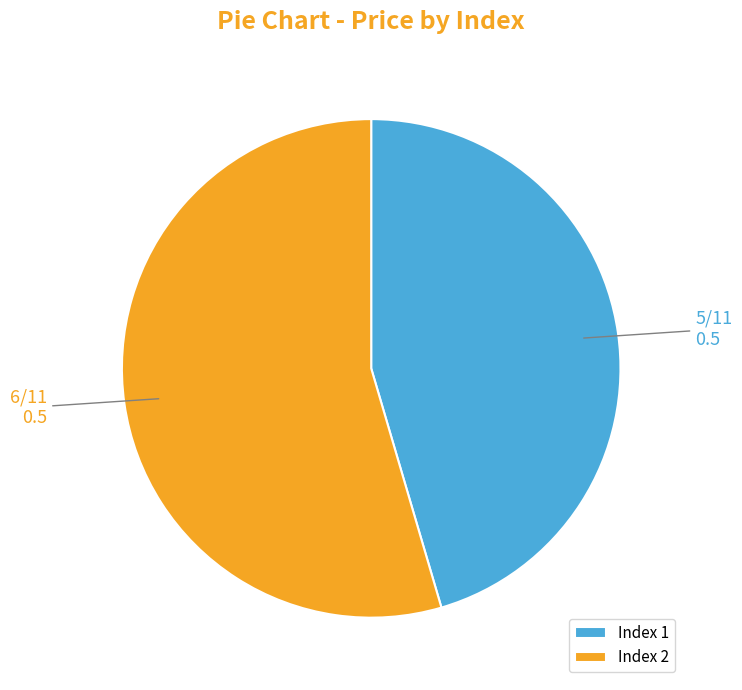

Rank the categories by value from highest to lowest.

Index 2, Index 1